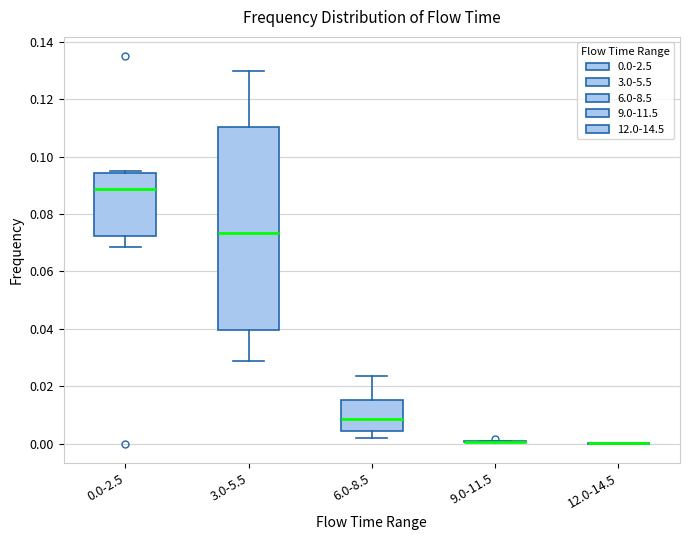

Reading left to right, read every box against the y-axis: the position of its median line, the range the box covers, and the ends of its whiskers. The values are not printed on the chart, so give them approximately, as read against the axis.

0.0-2.5: median 0.088, box 0.072 to 0.094, whiskers 0.068 to 0.094
3.0-5.5: median 0.074, box 0.040 to 0.110, whiskers 0.028 to 0.130
6.0-8.5: median 0.008, box 0.004 to 0.016, whiskers 0.002 to 0.024
9.0-11.5: box collapsed to a line at 0.000, whiskers 0.000 to 0.000
12.0-14.5: box collapsed to a line at 0.000, whiskers 0.000 to 0.000